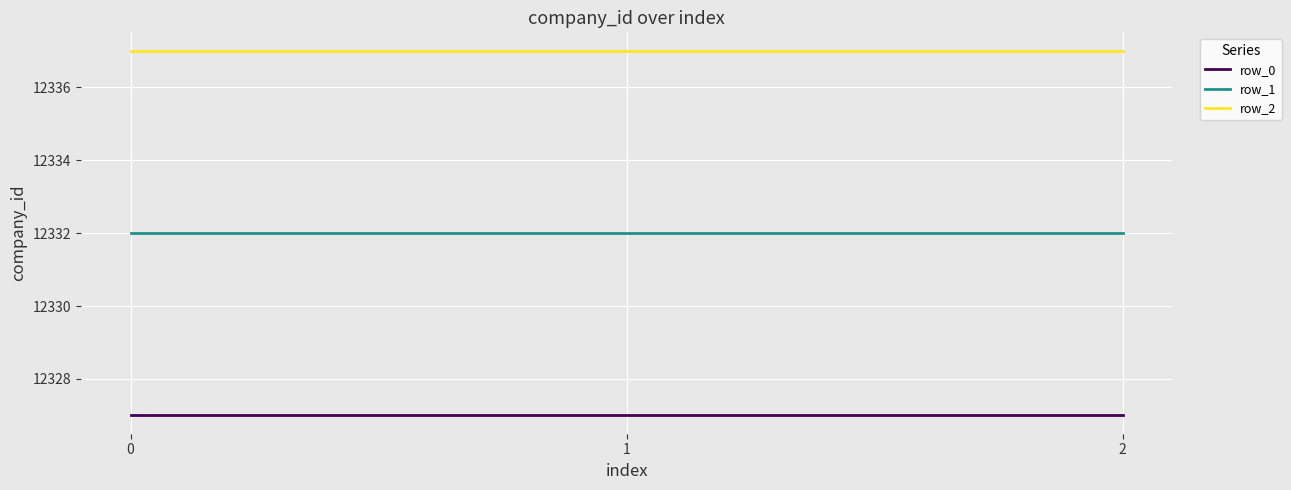

Is it true that row_2 equals 17256 at 1?

False